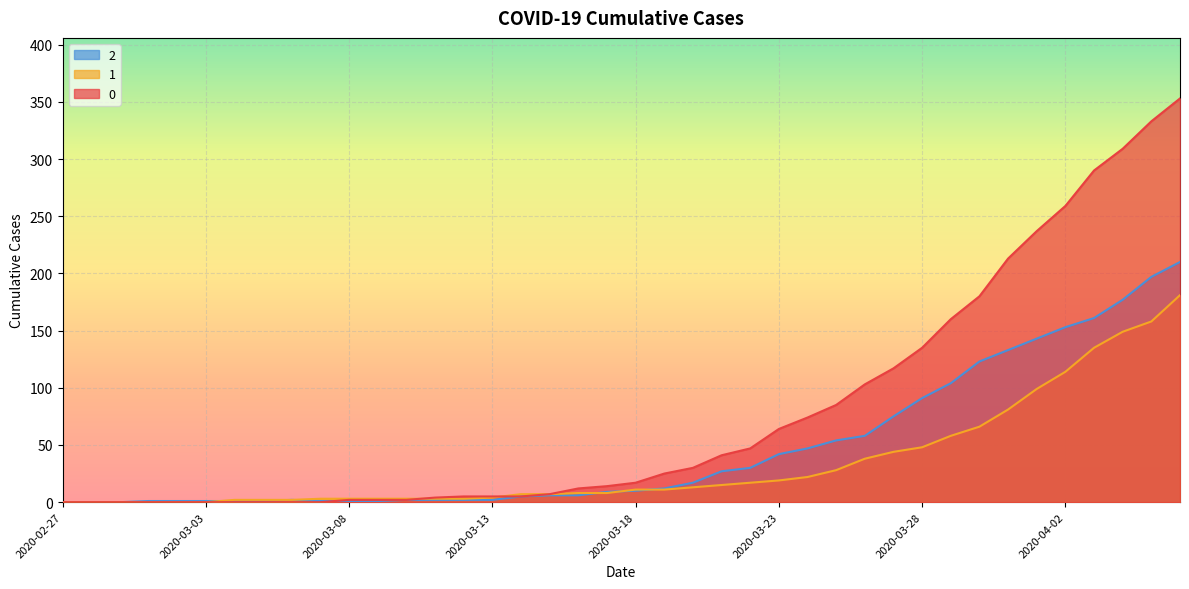

Between which two adjacent categories do 0 and 2 first intersect?

2020-03-07 and 2020-03-08